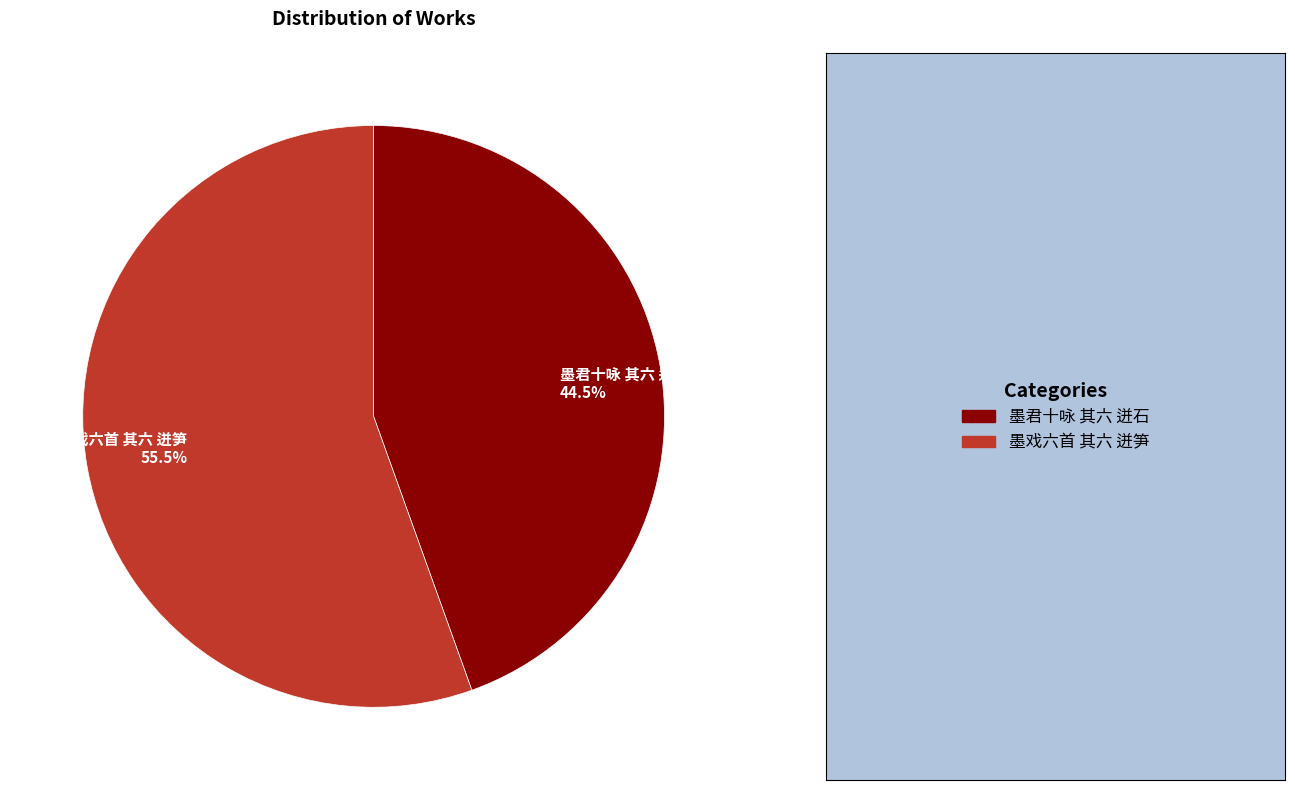

Does 墨戏六首 其六 迸笋 represent more than half of the total?

Yes